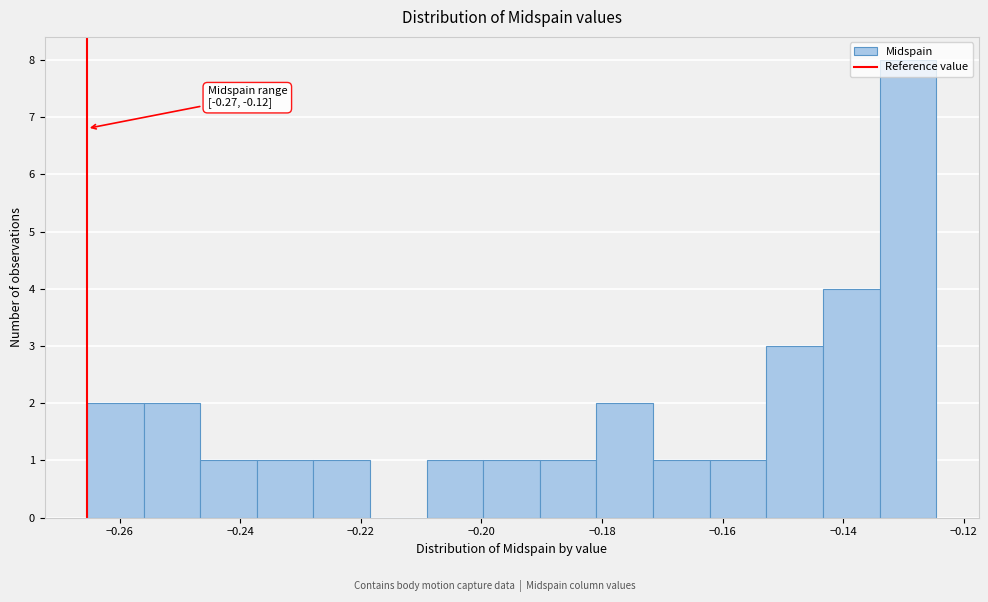

Which range on the x-axis has the tallest bar?

-0.134 to -0.124